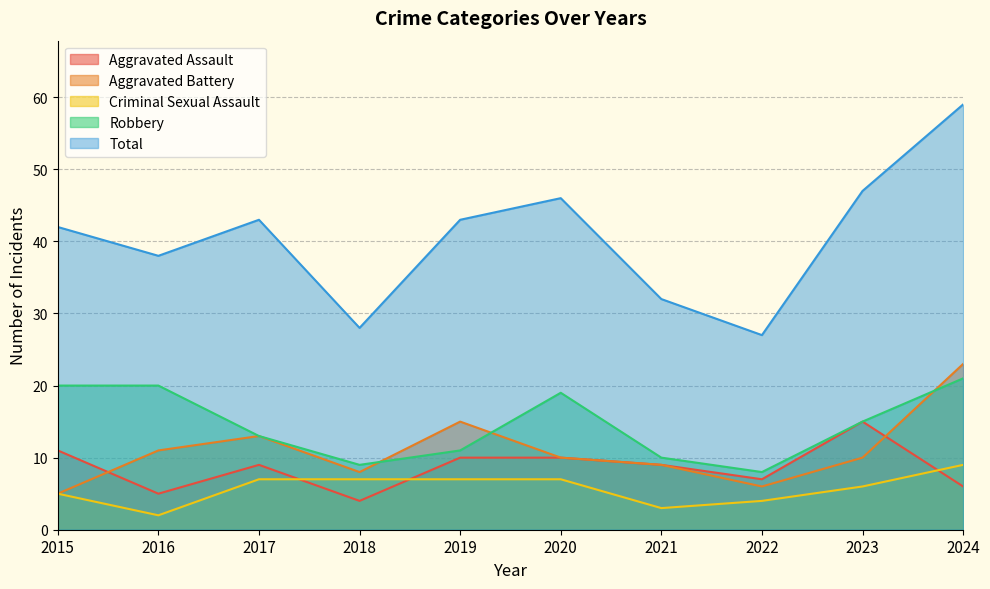

In Total, how many points are higher than both neighbors (excluding endpoints)?

2